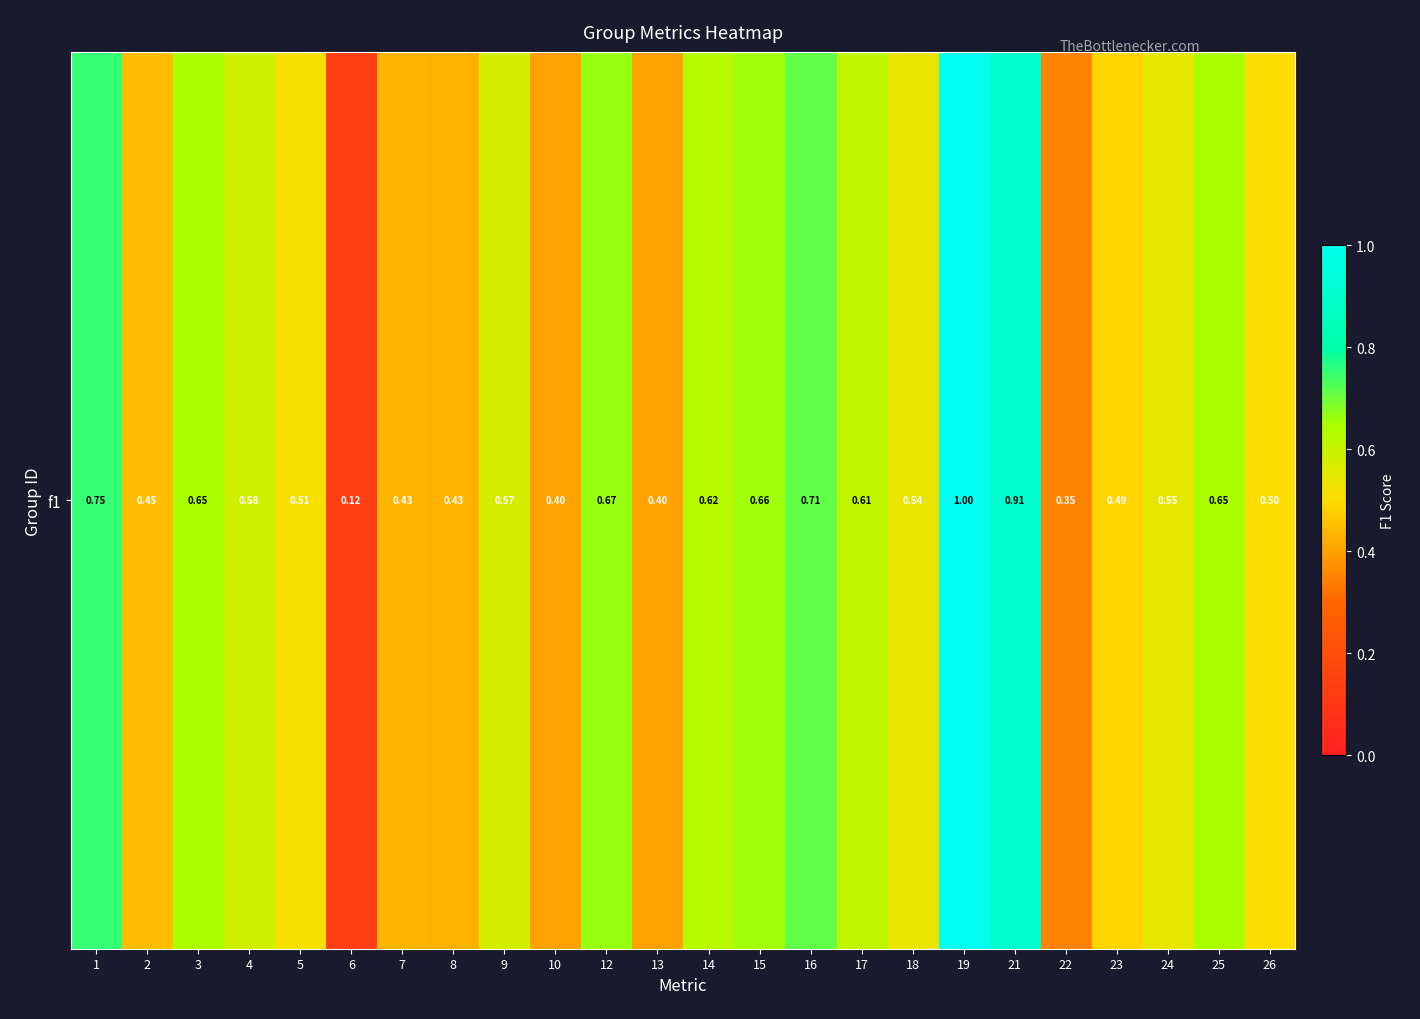

The chart shows a value of 0.1 at 8. True or false?

False